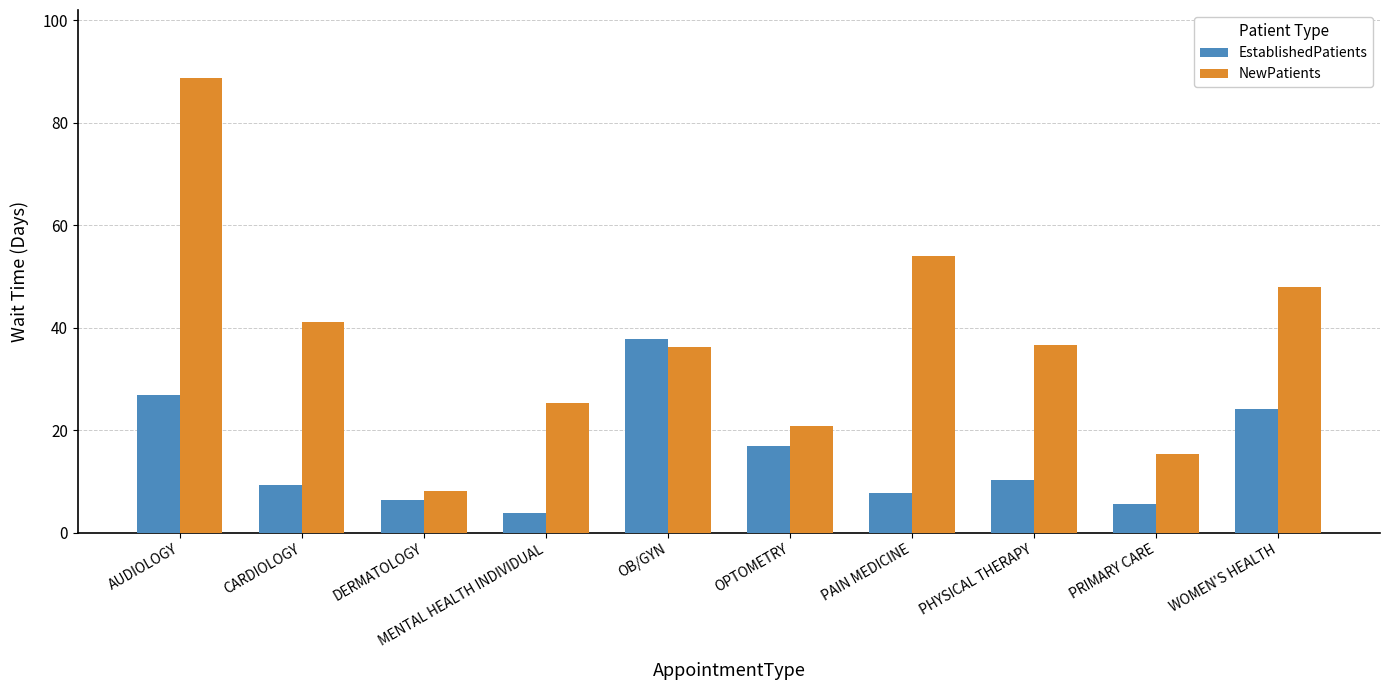

At which category is the sum across all series the highest?

AUDIOLOGY